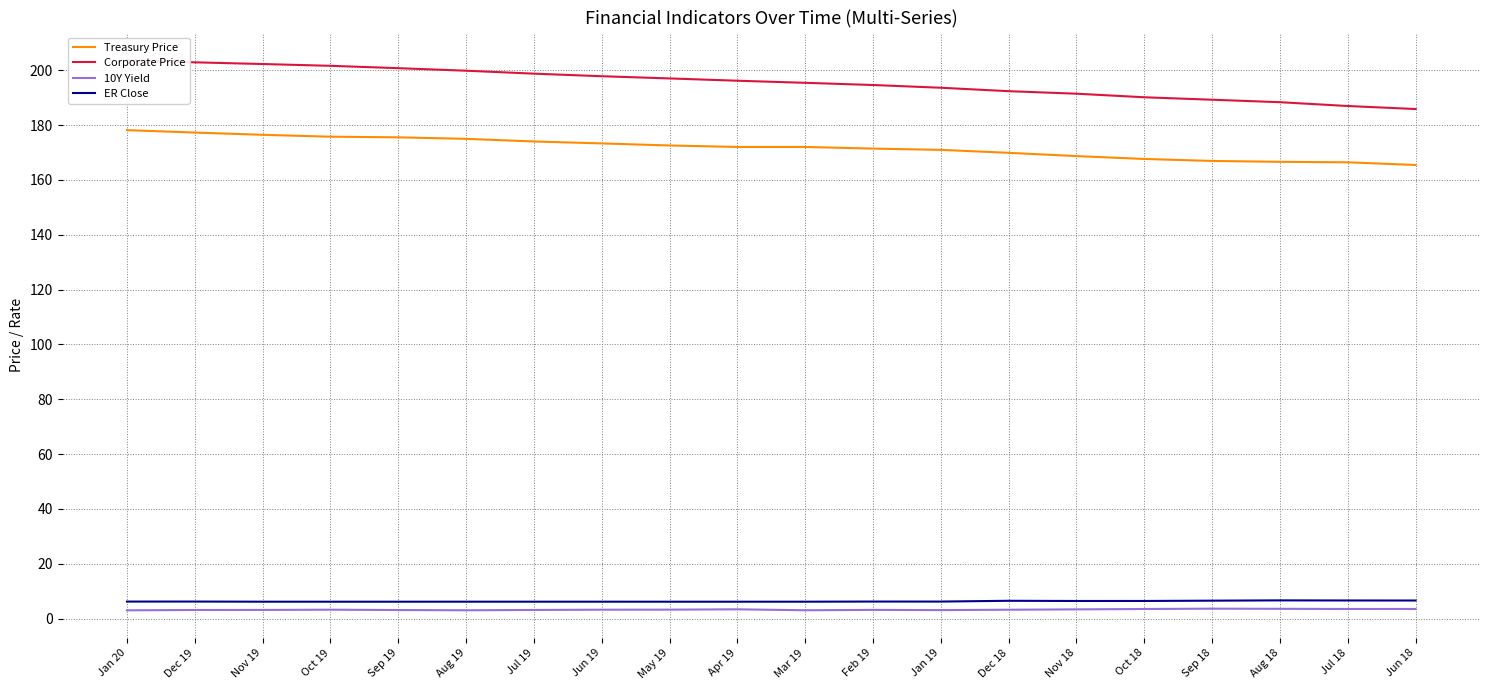

Which has a higher value, Aug 18 or Aug 19?

Aug 19